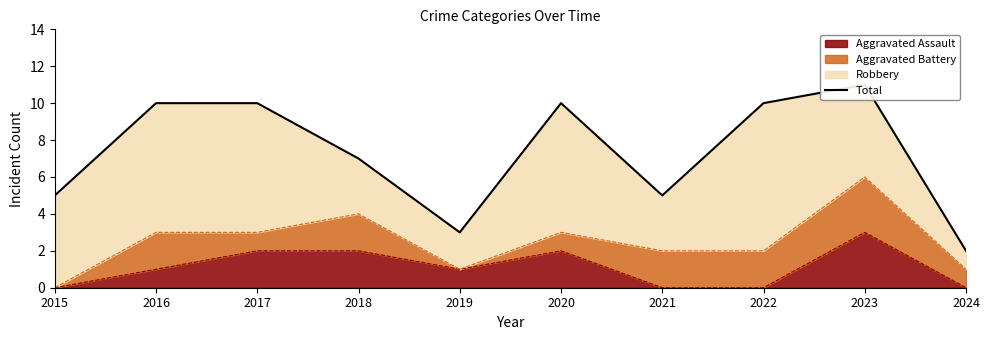

Reading left to right, what are all the values shown in this chart?

5	10	10	7	3	10	5	10	11	2